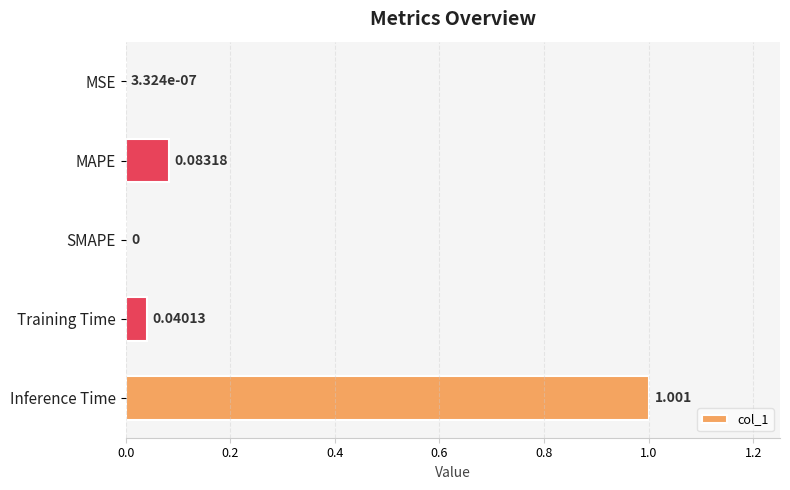

What is the average value?

0.2